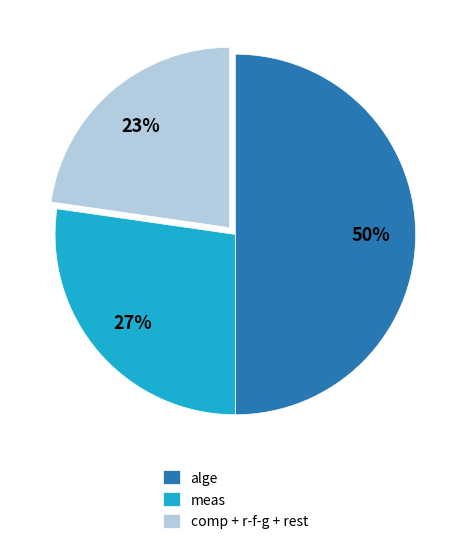

Rank the categories by value from highest to lowest.

alge, meas, comp + r-f-g + rest